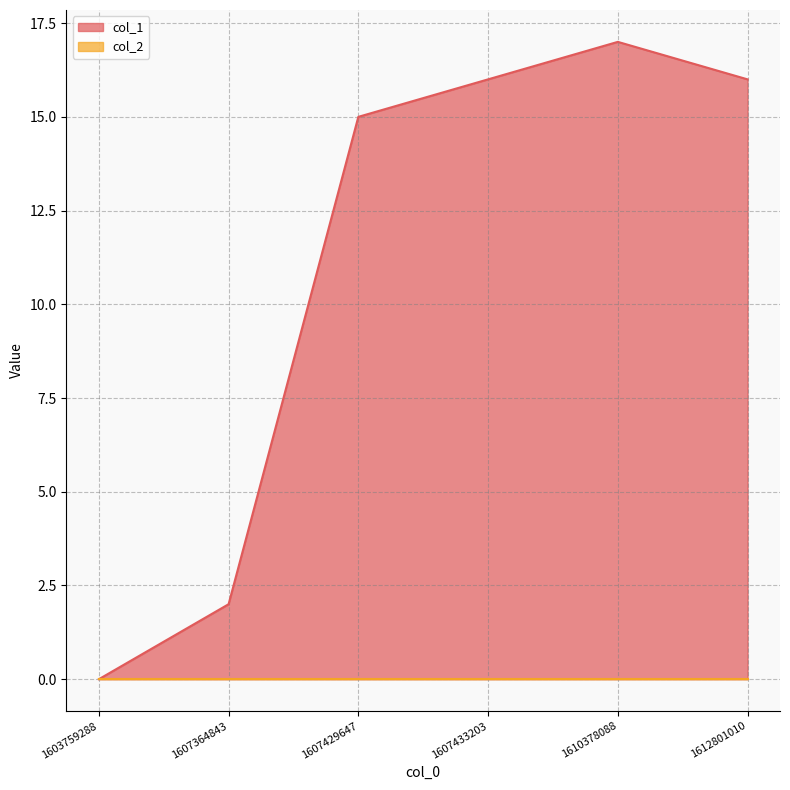

The value at 1612801010 is 26. True or false?

False